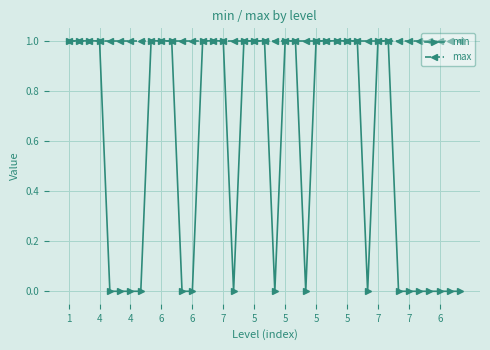

Which series has the widest spread of values?

min